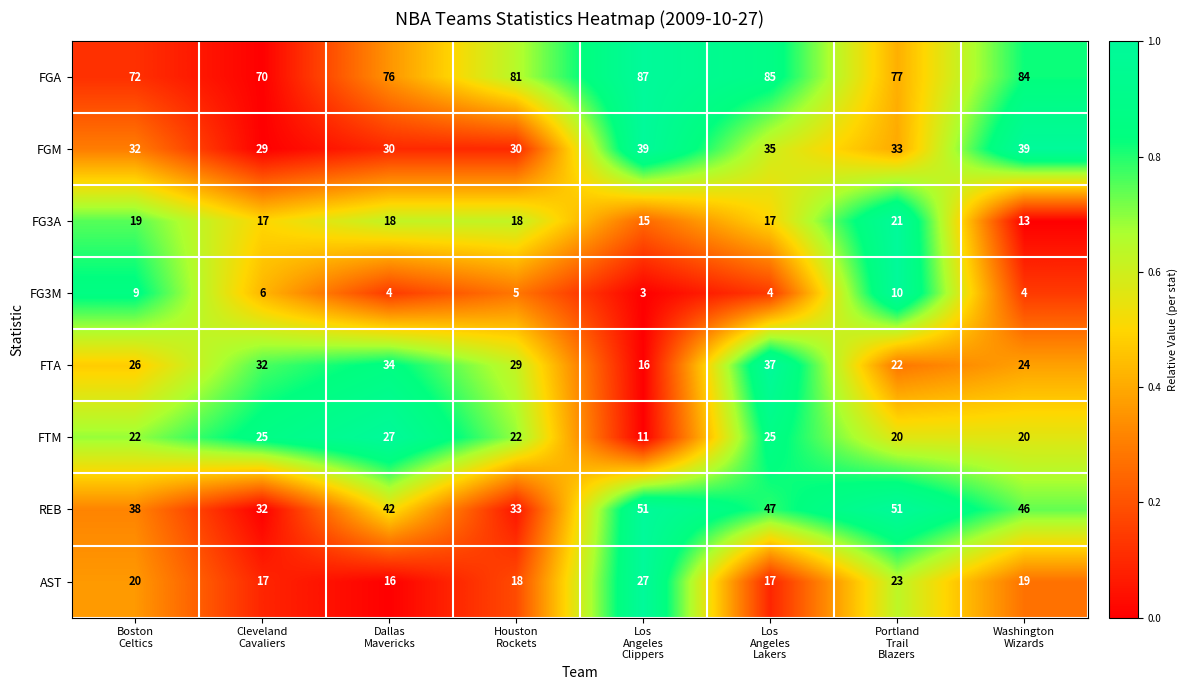

Which series has the largest total across all categories?

FGA